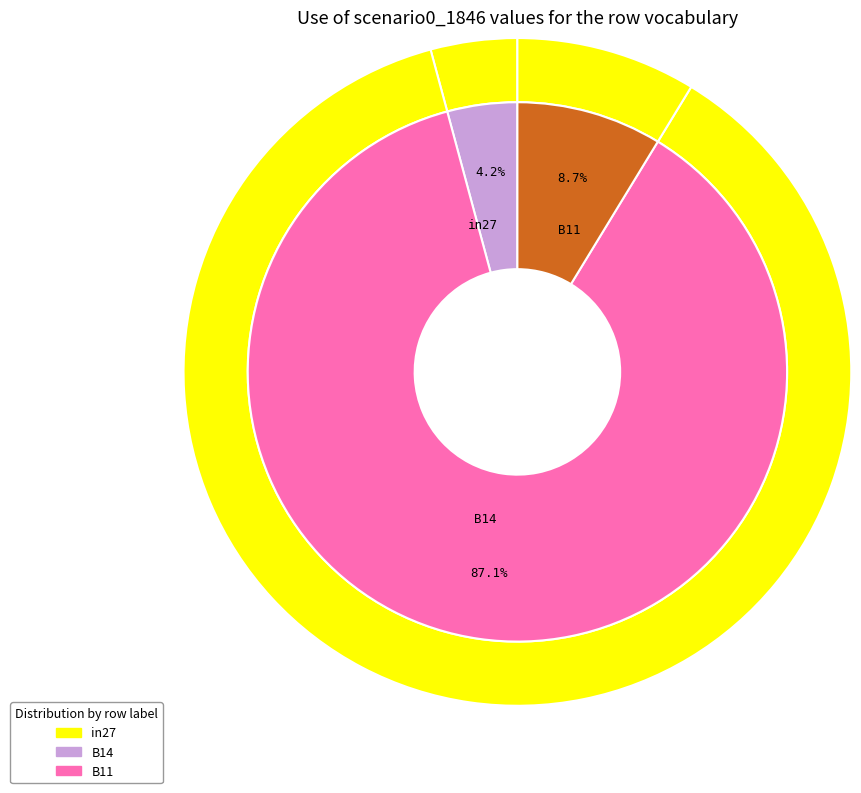

What percentage do B11 and in27 together represent?

12.9%